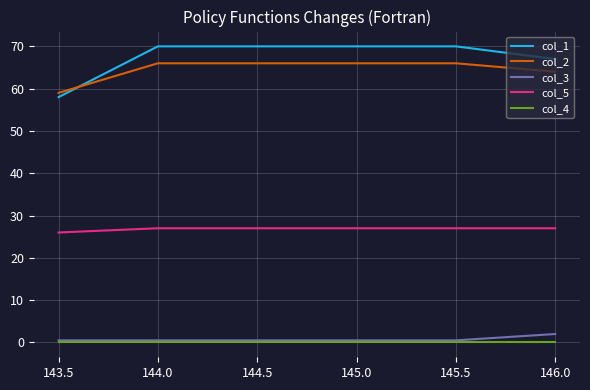

Which series has the largest range (max minus min)?

col_1